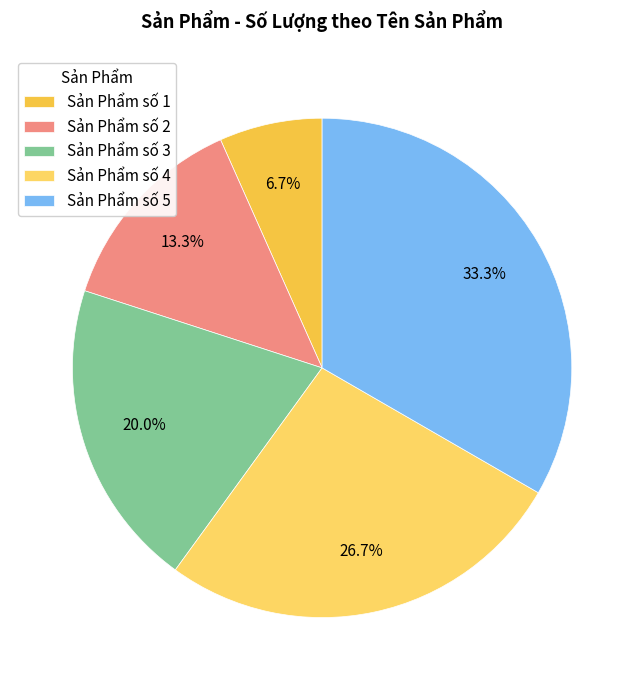

Combined, do Sản Phẩm số 2 and Sản Phẩm số 3 account for over 50%?

No